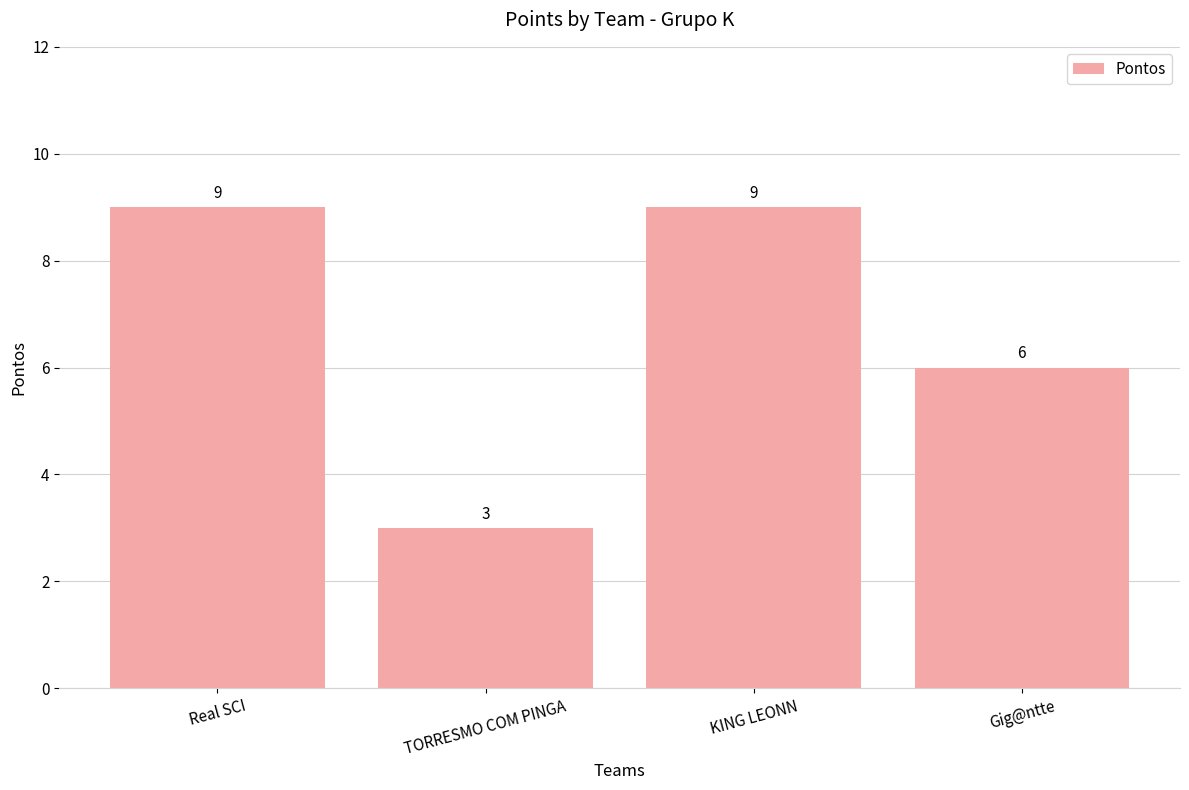

Reading right to left, list all the values displayed in this chart.

6	9	3	9